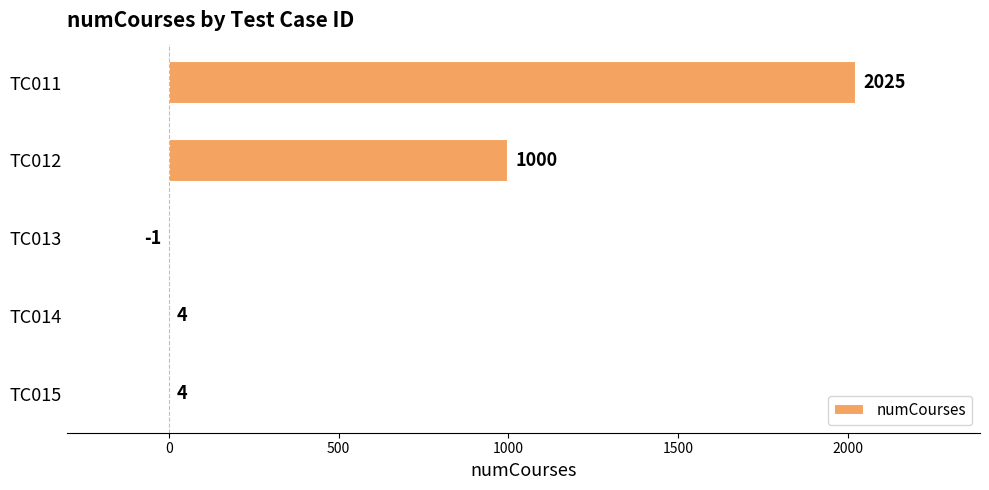

Which category has the highest value across all series?

TC011